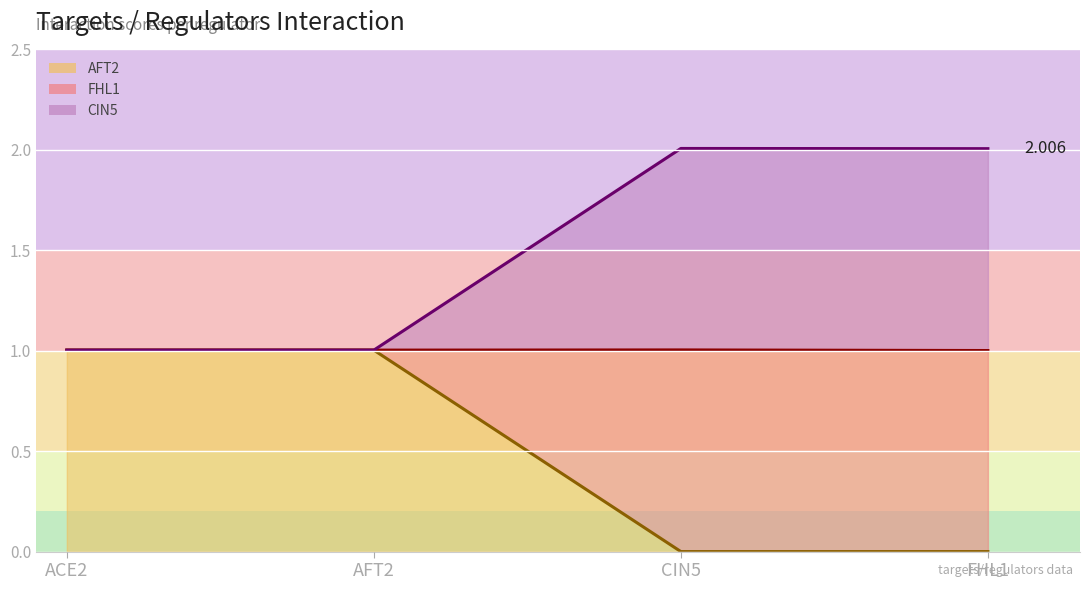

What is the lowest value of the FHL1 series?

1.0